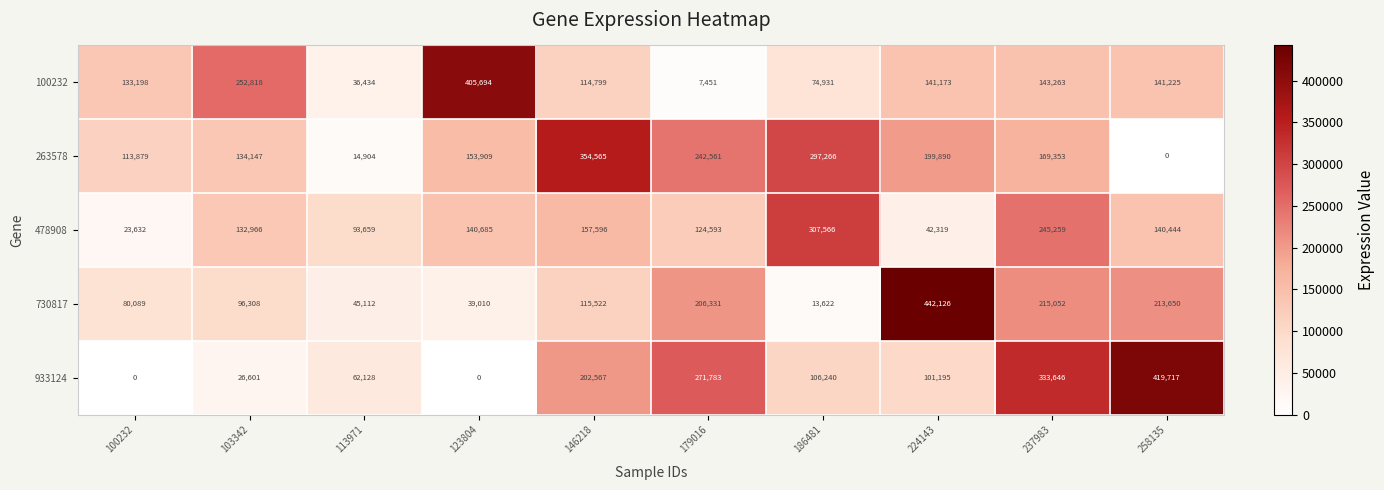

What is the sum of the 478908 values at 258135 and 146218?

298040